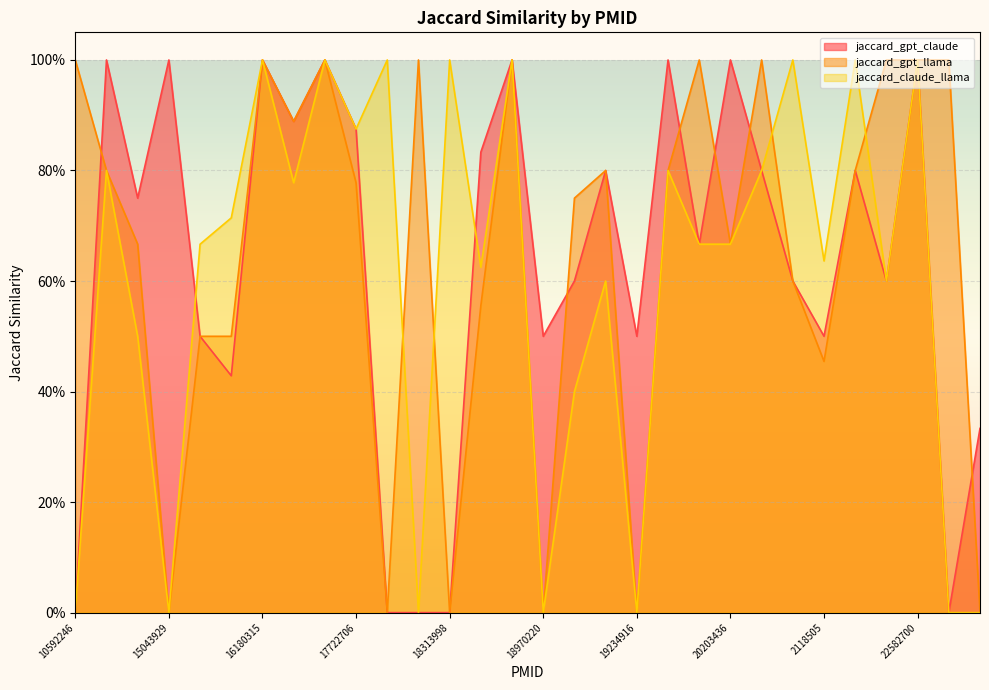

Reading right to left, transcribe all the data shown in this chart.

jaccard_gpt_claude: 0.3	0.0	1.0	0.6	0.8	0.5	0.6	0.8	1.0	0.7	1.0	0.5	0.8	0.6	0.5	1.0	0.8	0.0	0.0	0.0	0.9	1.0	0.9	1.0	0.4	0.5	1.0	0.8	1.0	0.0
jaccard_gpt_llama: 0.0	1.0	1.0	1.0	0.8	0.5	0.6	1.0	0.7	1.0	0.8	0.0	0.8	0.8	0.0	1.0	0.6	0.0	1.0	0.0	0.8	1.0	0.9	1.0	0.5	0.5	0.0	0.7	0.8	1.0
jaccard_claude_llama: 0.0	0.0	1.0	0.6	1.0	0.6	1.0	0.8	0.7	0.7	0.8	0.0	0.6	0.4	0.0	1.0	0.6	1.0	0.0	1.0	0.9	1.0	0.8	1.0	0.7	0.7	0.0	0.5	0.8	0.0